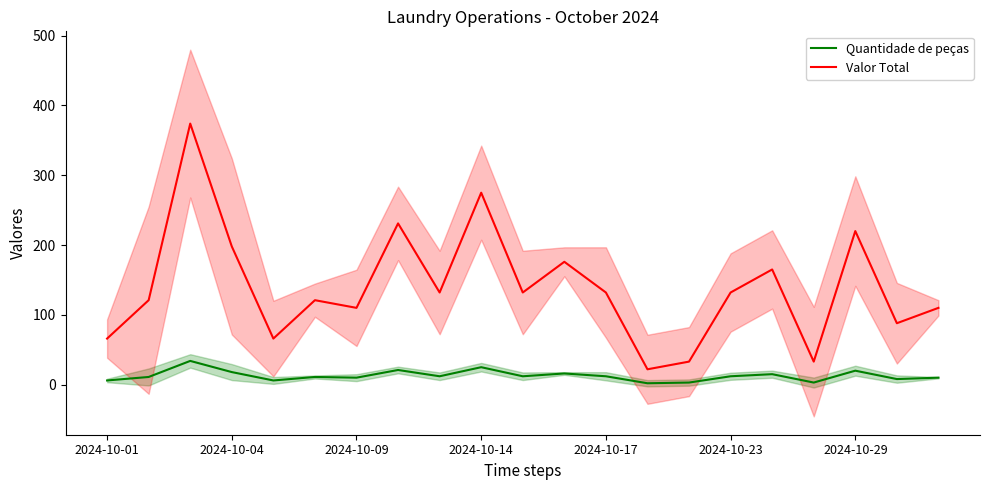

What is the lowest value of the Valor Total series?

22